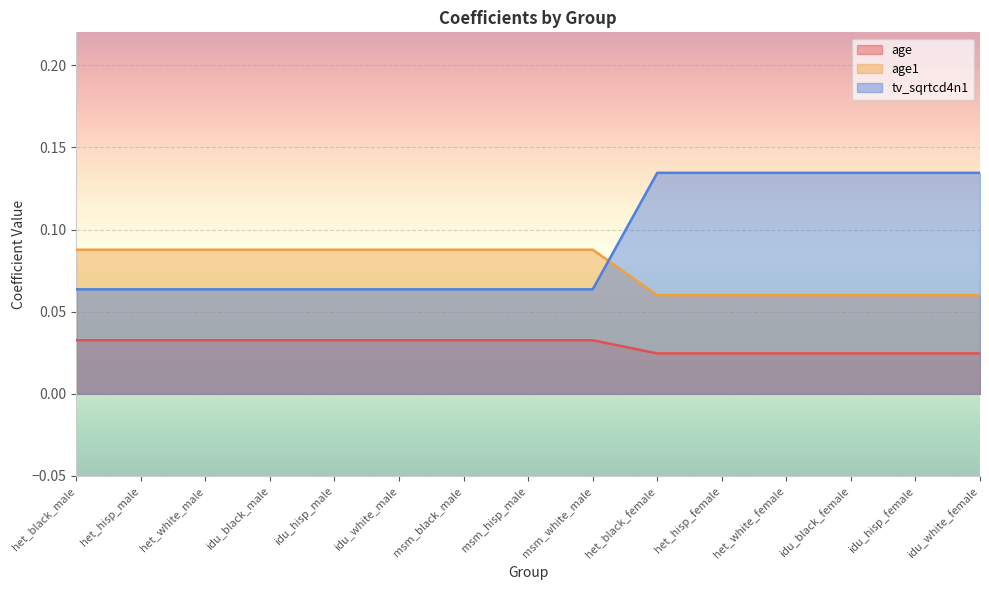

What is the value of the tv_sqrtcd4n1 point at the 2nd from the left?

0.1